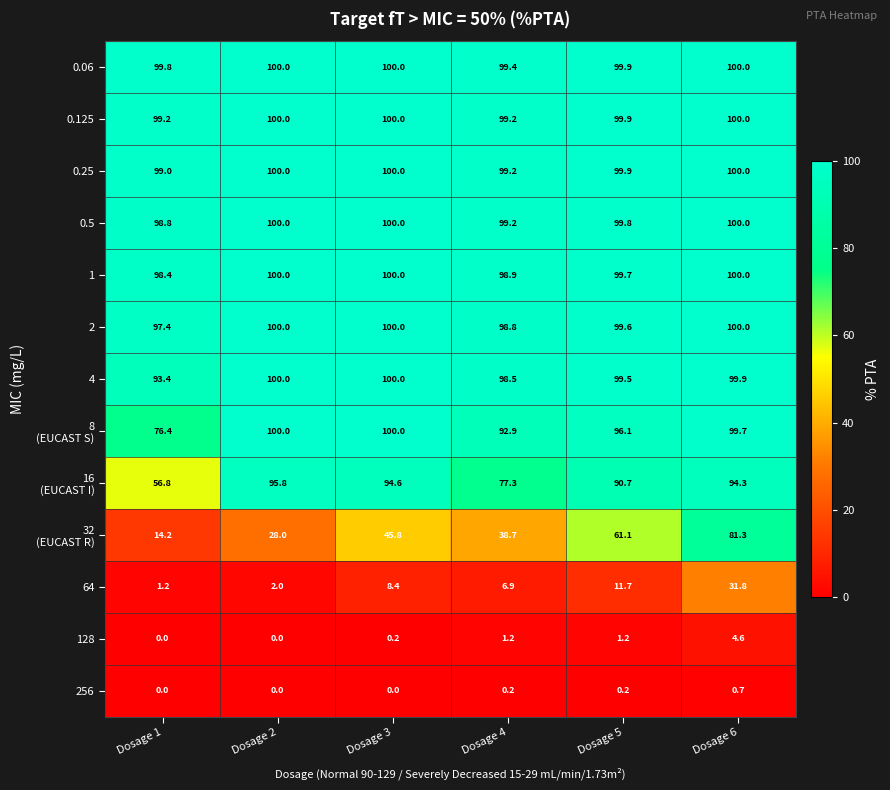

What is the greatest value displayed?

100.0